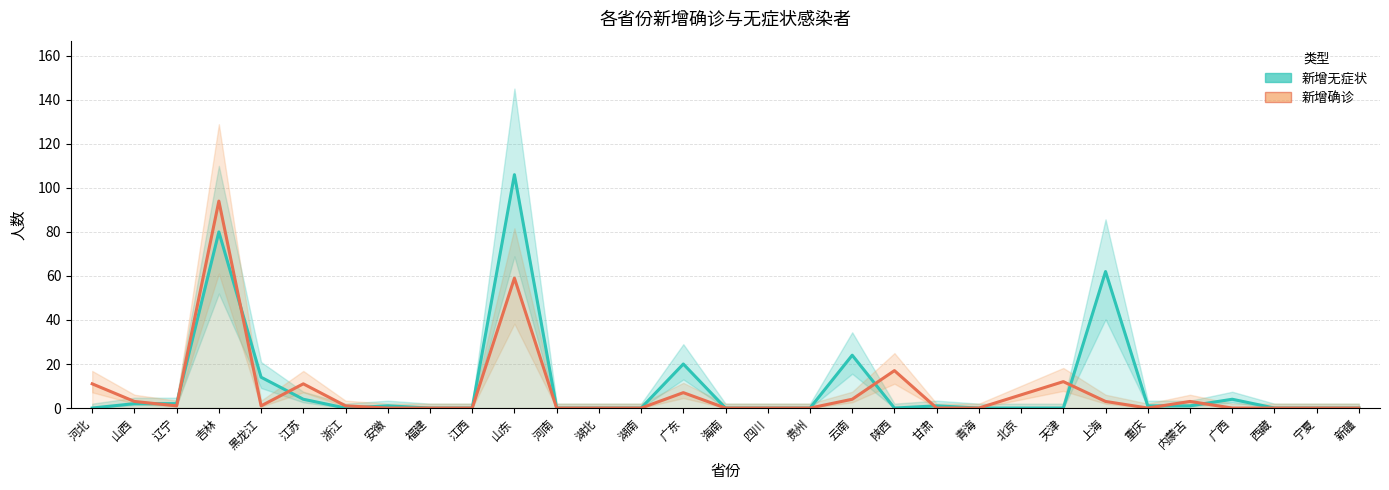

At which category is the sum across all series the highest?

吉林